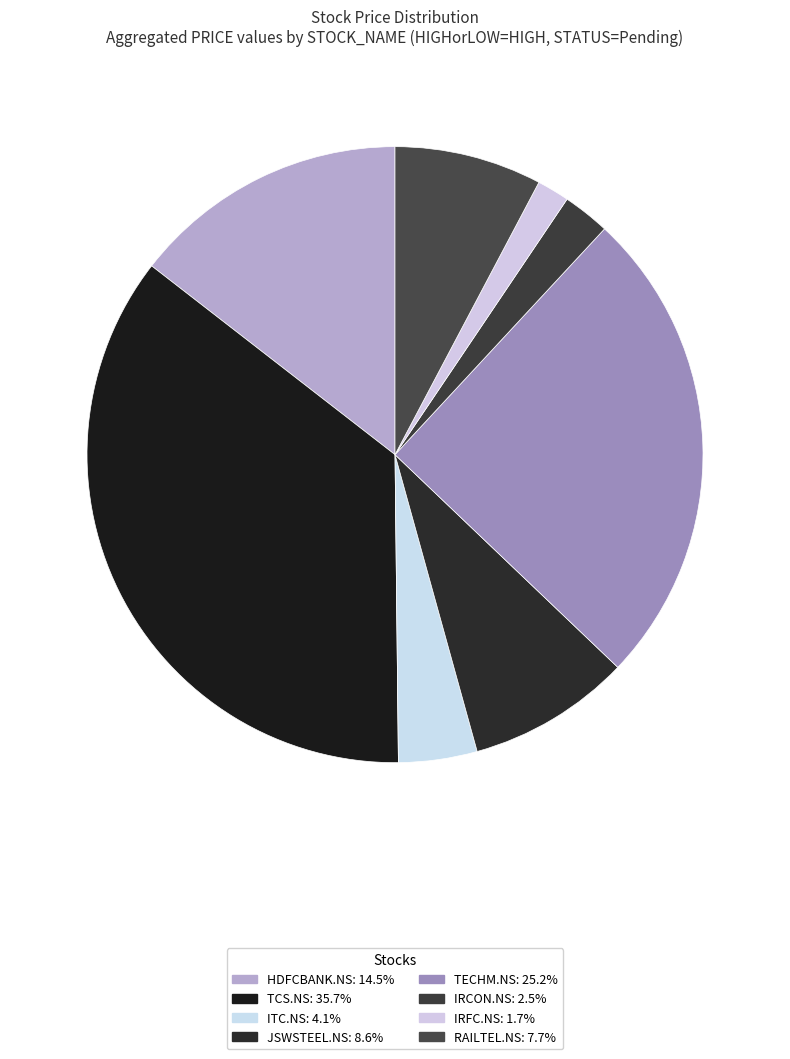

Which has a higher value, JSWSTEEL.NS or RAILTEL.NS?

JSWSTEEL.NS